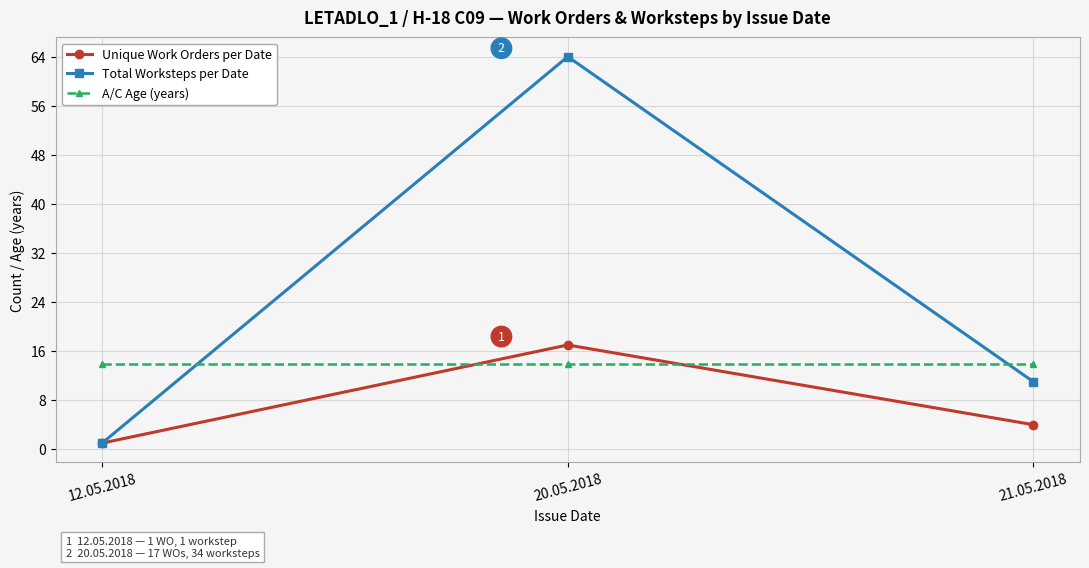

Rank the categories by Total Worksteps per Date value from highest to lowest.

20.05.2018, 21.05.2018, 12.05.2018